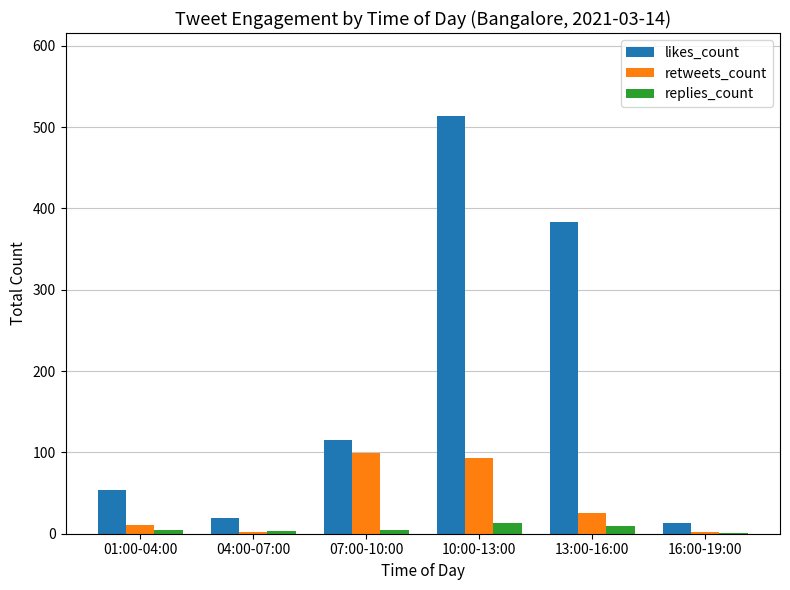

The replies_count series shows 1 at 16:00-19:00. True or false?

True